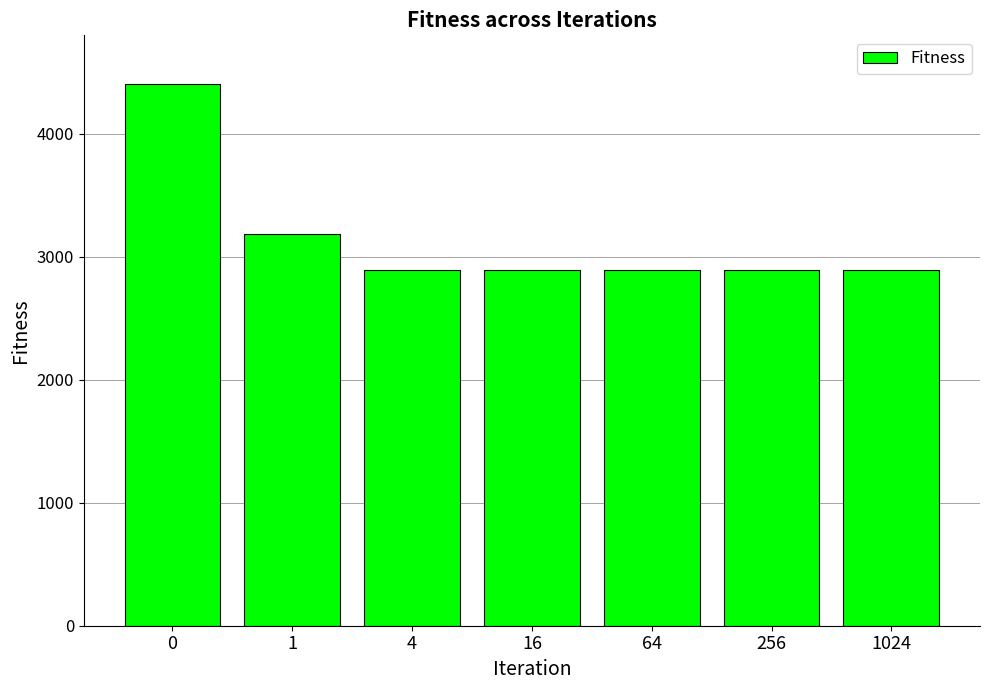

How many bars are there in total?

7